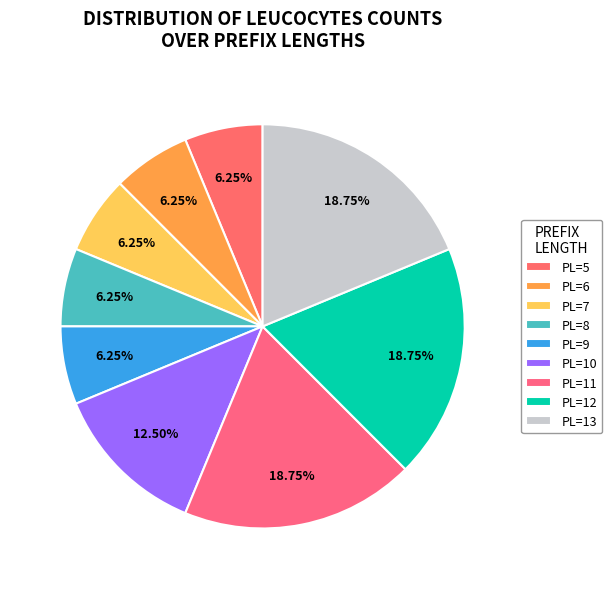

Which category has the biggest portion of the pie?

PrefixLength=11 (Leucocytes=3)